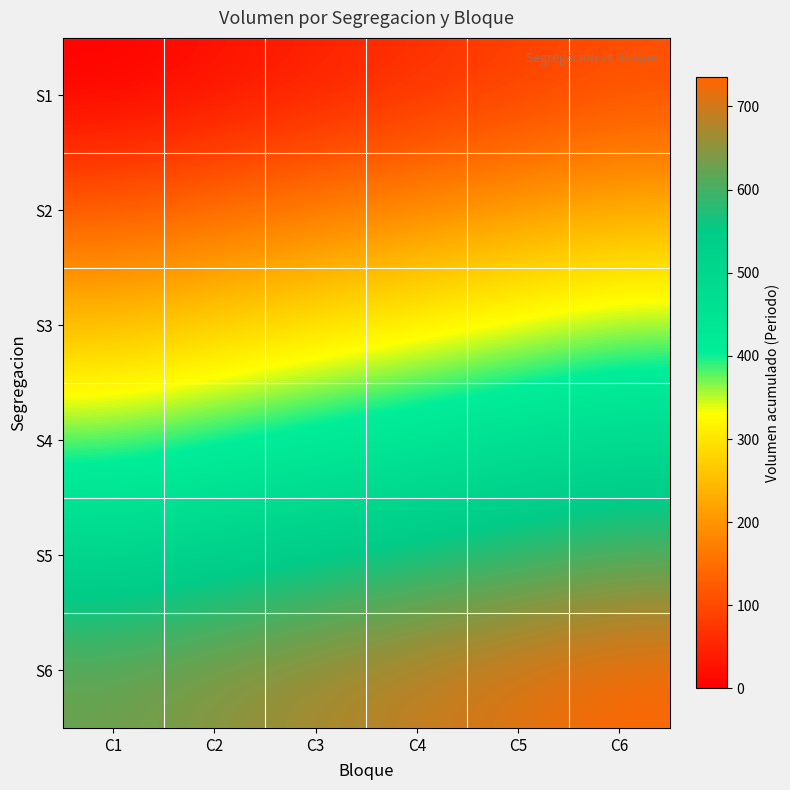

Rank the series by their maximum value, from lowest to highest.

S1, S2, S3, S4, S5, S6